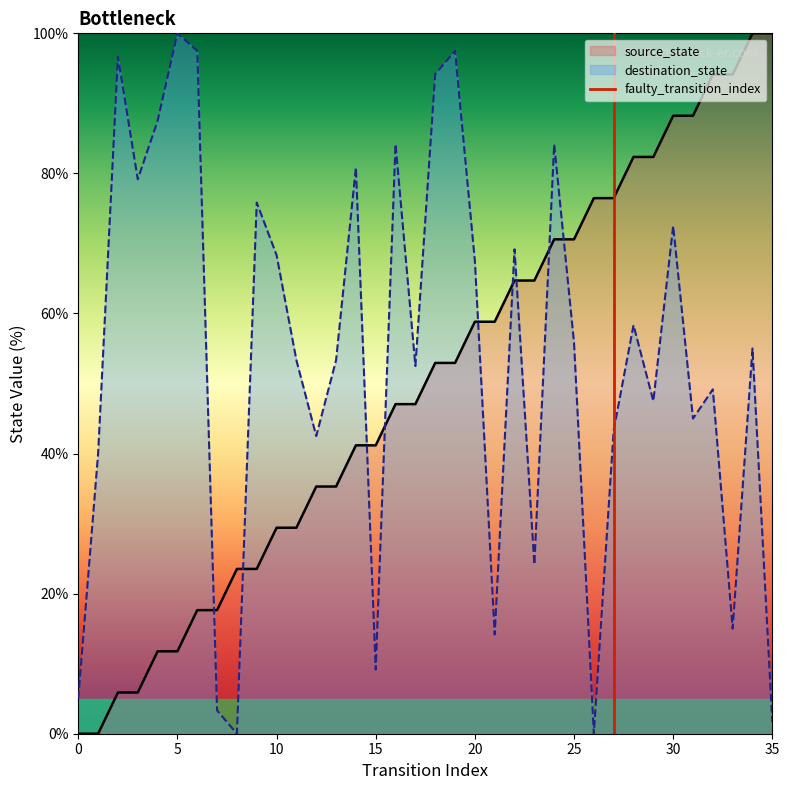

At how many categories does at least one series exceed 95?

6